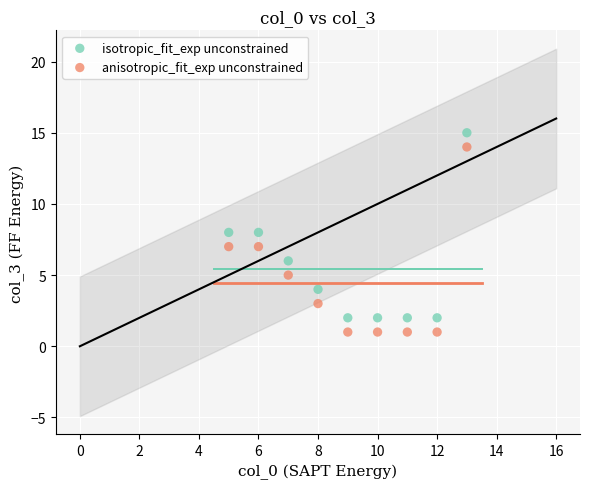

Across all data points, what is the range of Y values (max minus min)?

14